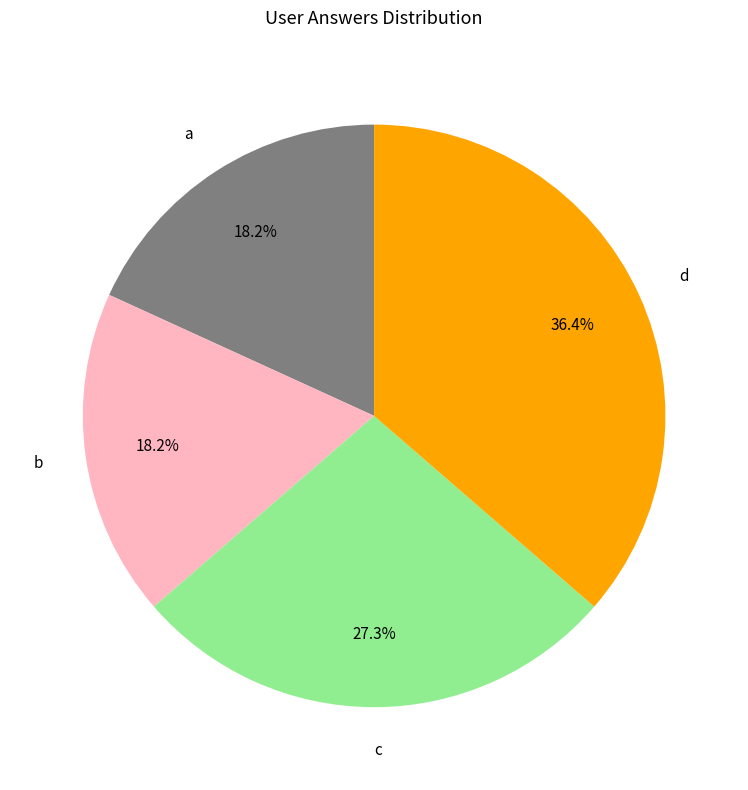

How many segments does this pie chart have?

4